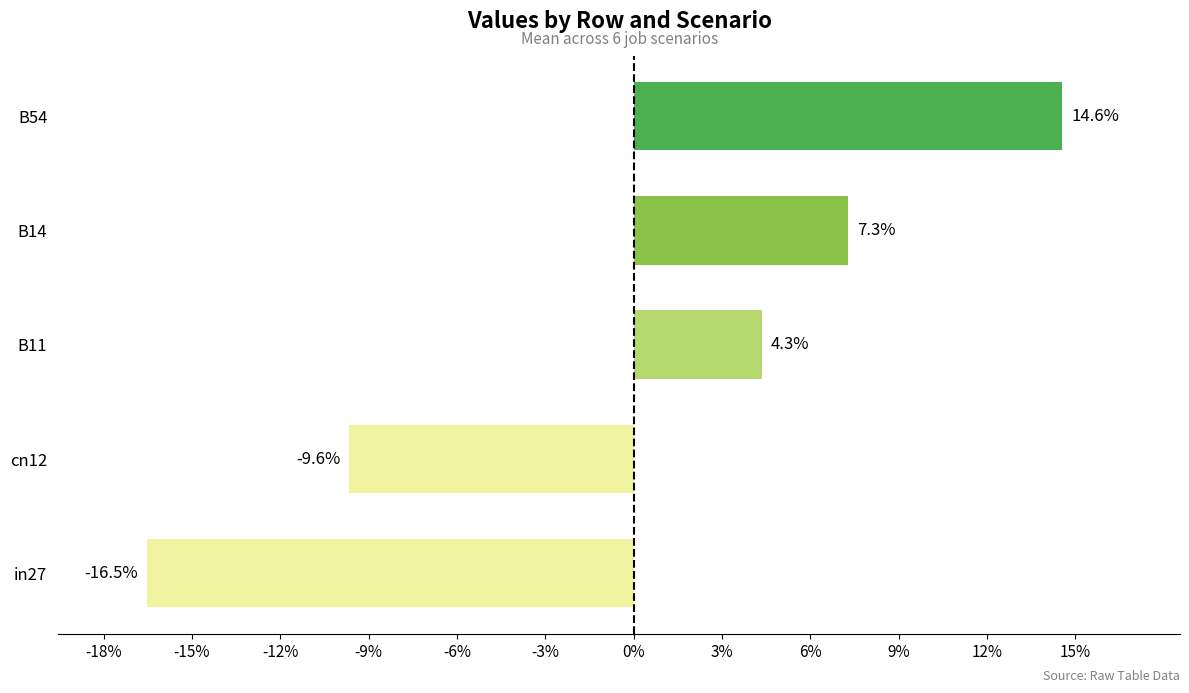

List the labels in order of value, largest first.

B54, B14, B11, cn12, in27